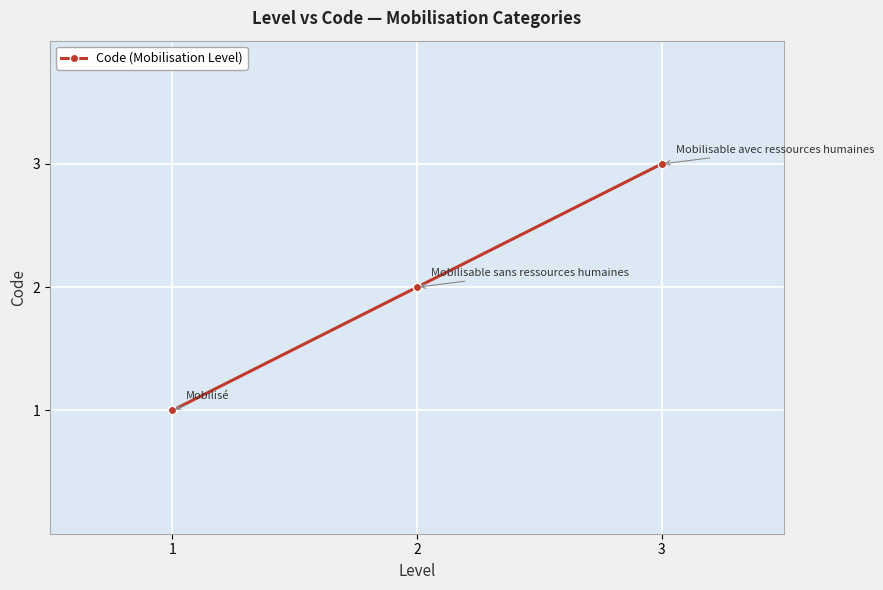

List the labels in order of value, largest first.

3, 2, 1